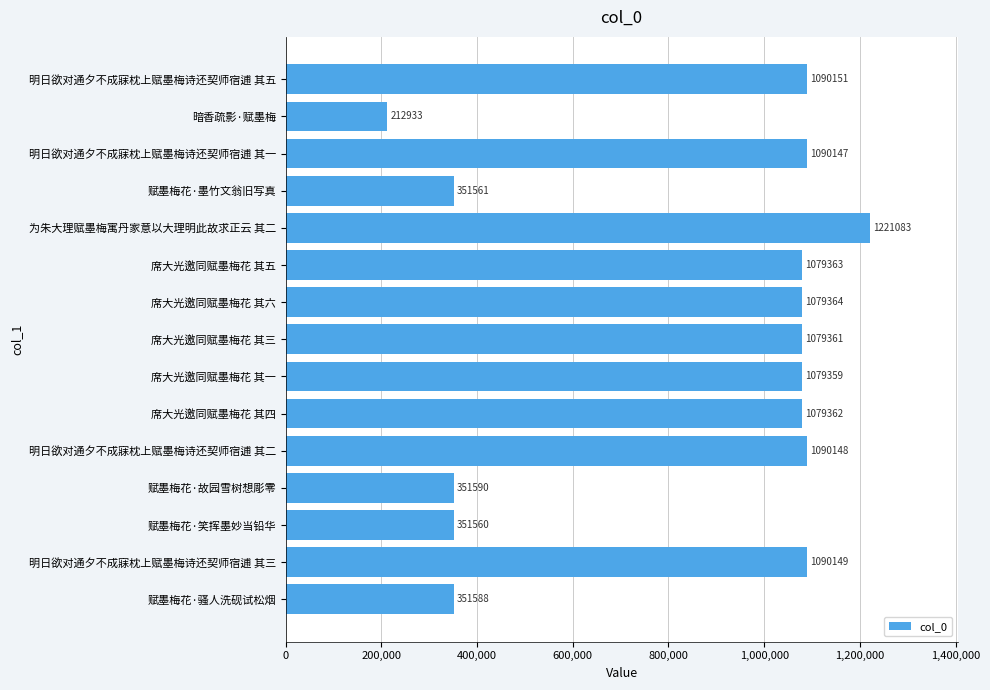

The value at 席大光邀同赋墨梅花 其三 is 1079361. True or false?

True